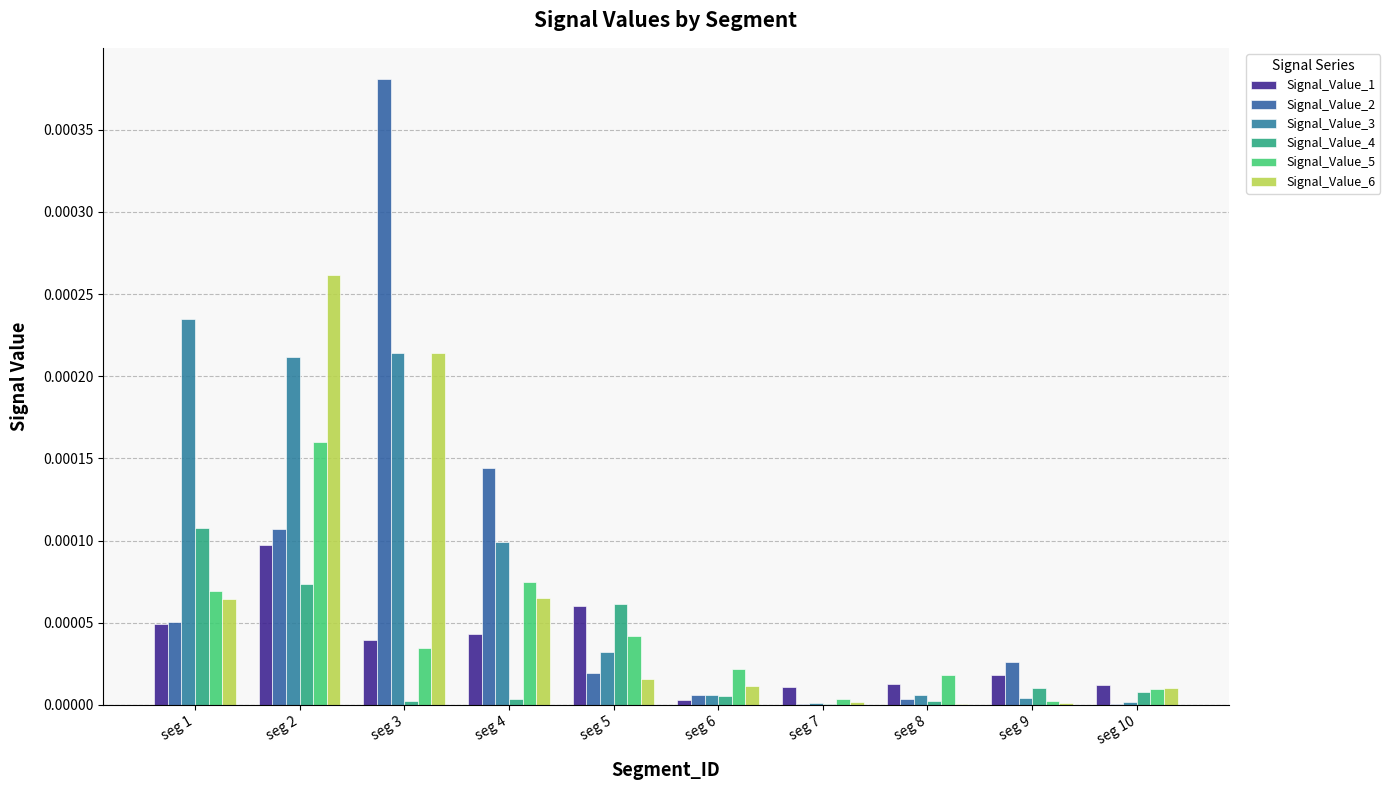

At which label does Signal_Value_6 reach its peak?

seg 2